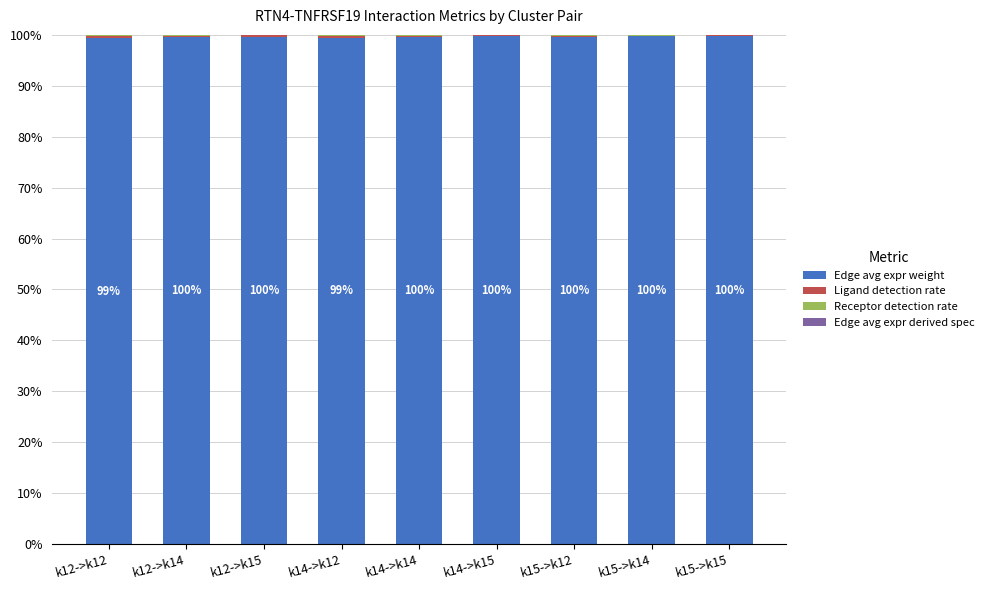

What is the sum of all Edge avg expr weight values?

896.6